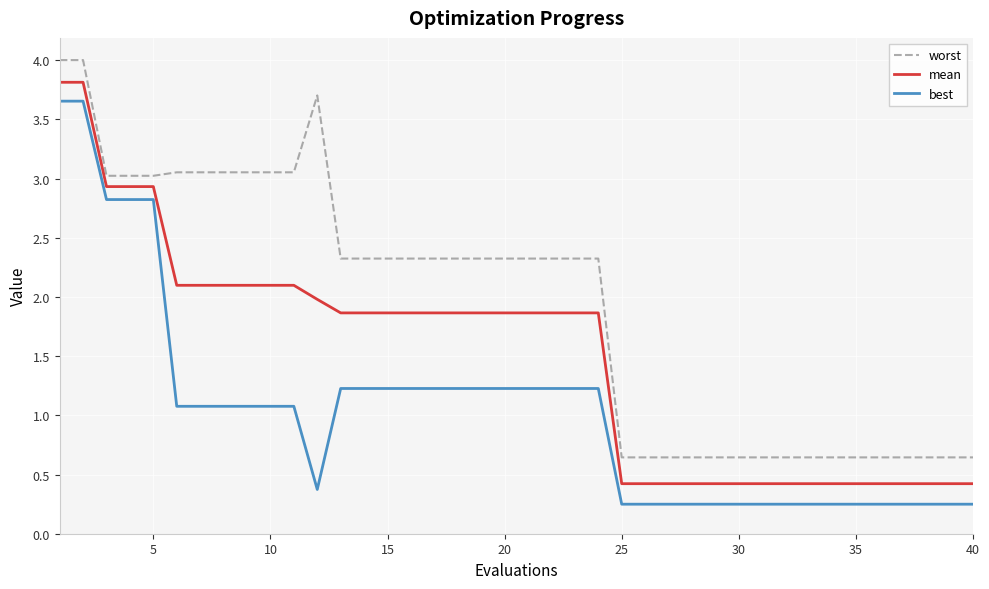

List the series in order of their overall mean, highest first.

worst, mean, best